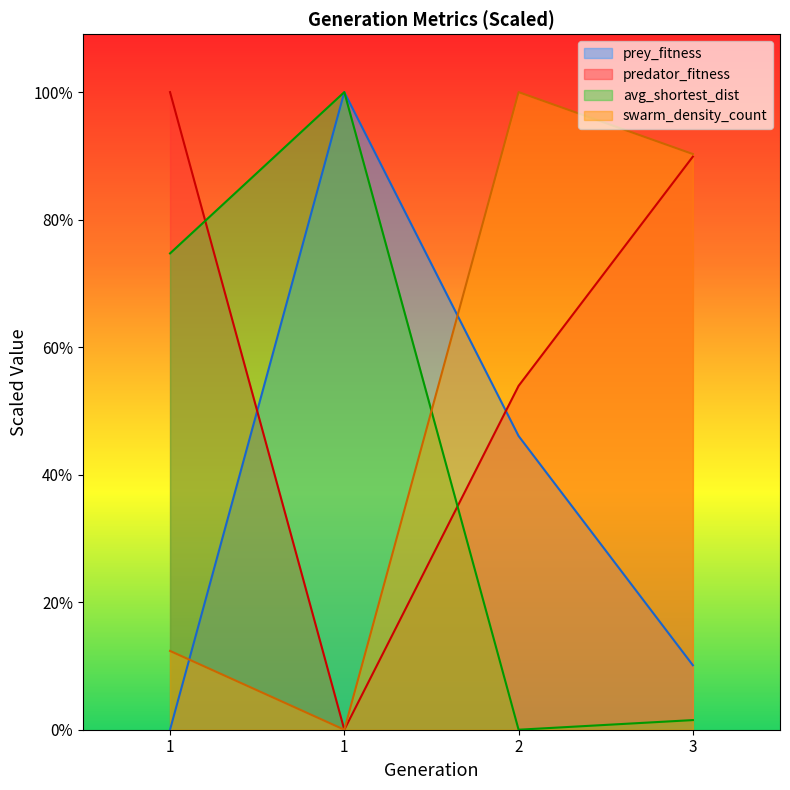

List the series in order of their overall mean, highest first.

predator_fitness, swarm_density_count, avg_shortest_dist, prey_fitness